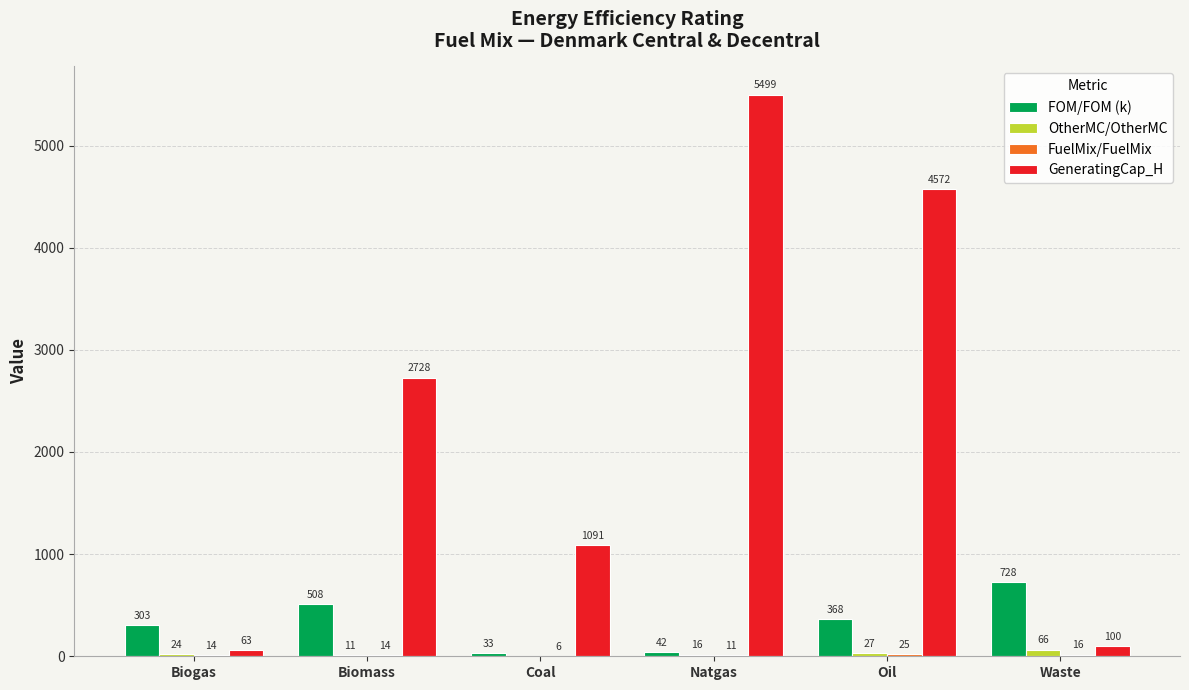

Which category has the highest value across all series?

Natgas